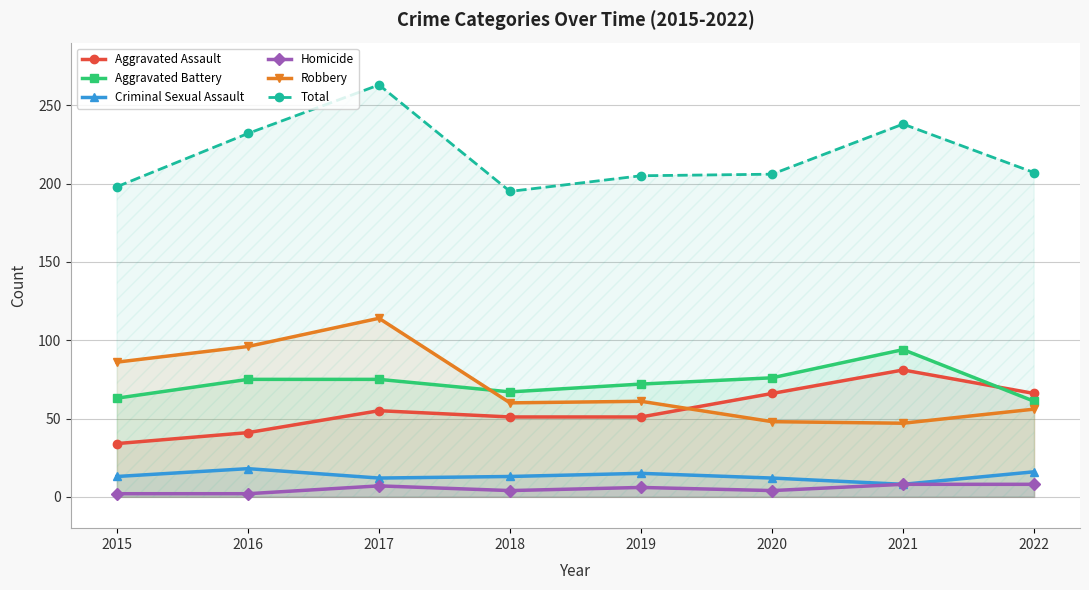

What is the value of the Criminal Sexual Assault point at the 6th from the left?

12